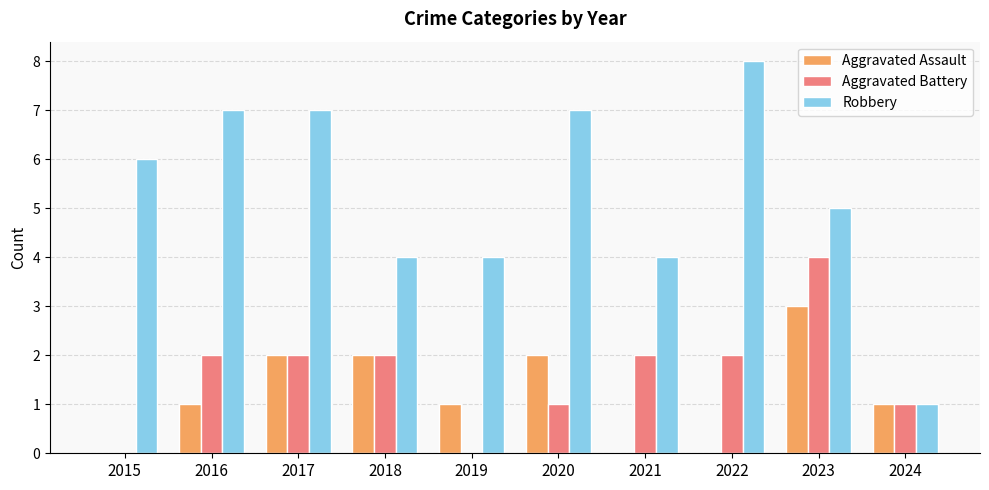

Count the number of categories in the chart.

10